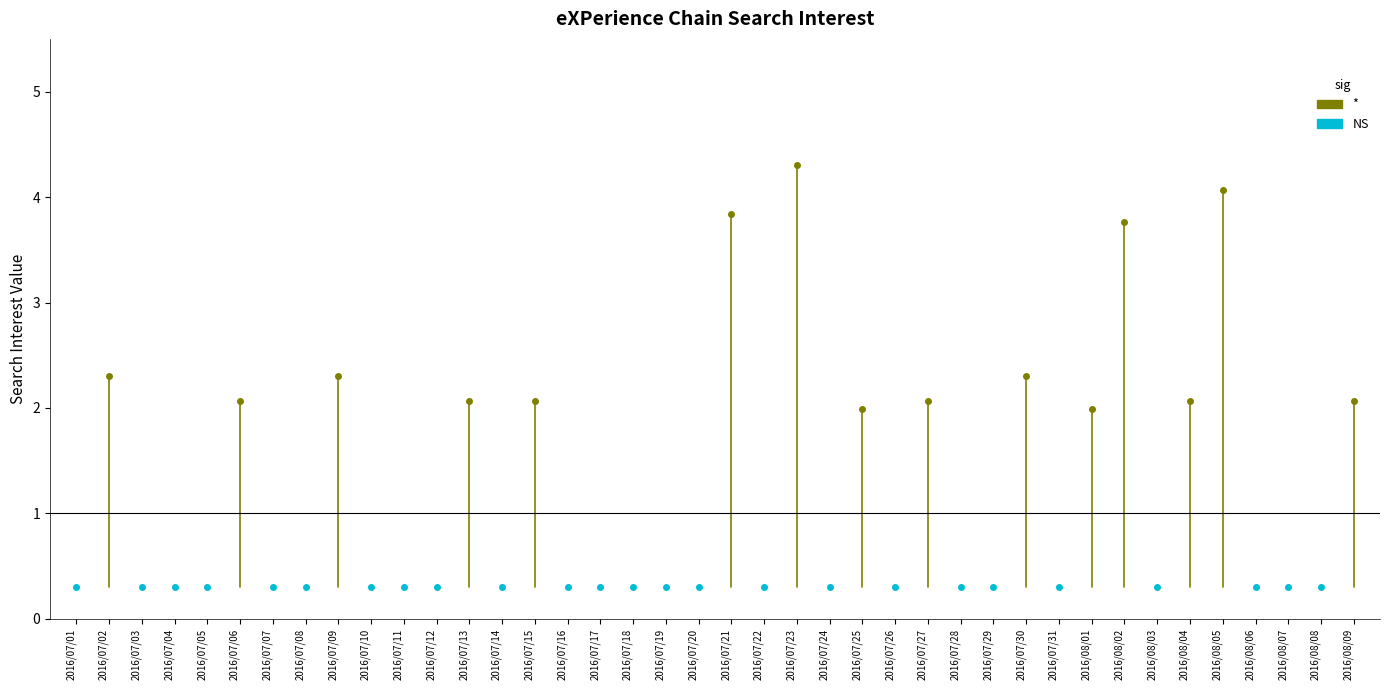

Rank the categories by value from lowest to highest.

2016/07/01, 2016/07/03, 2016/07/04, 2016/07/05, 2016/07/07, 2016/07/08, 2016/07/10, 2016/07/11, 2016/07/12, 2016/07/14, 2016/07/16, 2016/07/17, 2016/07/18, 2016/07/19, 2016/07/20, 2016/07/22, 2016/07/24, 2016/07/26, 2016/07/28, 2016/07/29, 2016/07/31, 2016/08/03, 2016/08/06, 2016/08/07, 2016/08/08, 2016/07/25, 2016/08/01, 2016/07/06, 2016/07/13, 2016/07/15, 2016/07/27, 2016/08/04, 2016/08/09, 2016/07/02, 2016/07/09, 2016/07/30, 2016/08/02, 2016/07/21, 2016/08/05, 2016/07/23